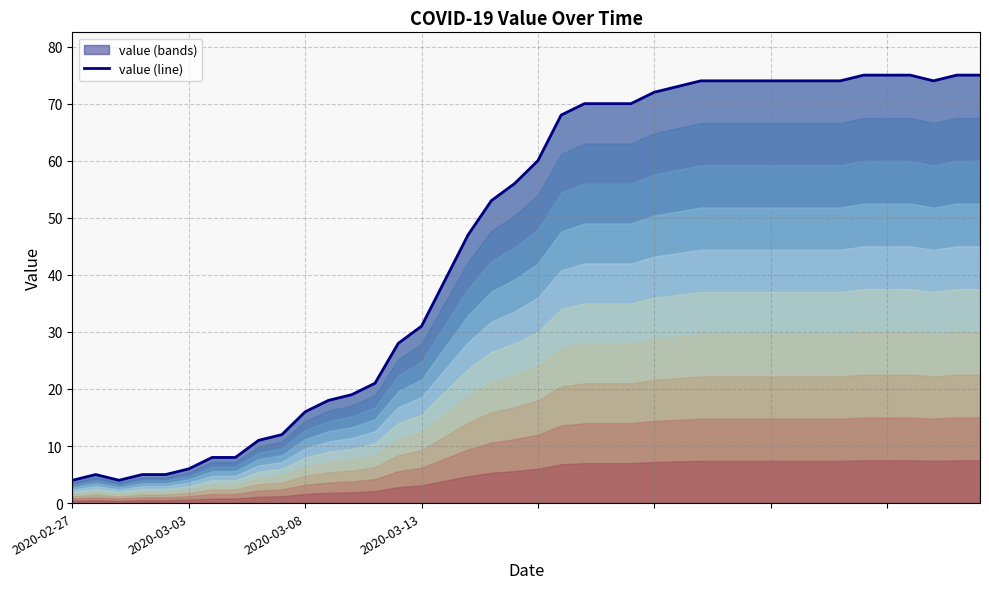

What is the minimum value for value (line)?

4